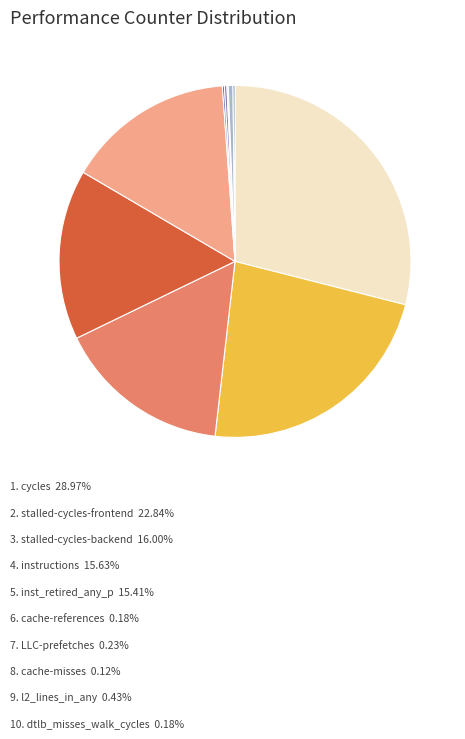

Which category has the smallest portion of the pie?

cache-misses